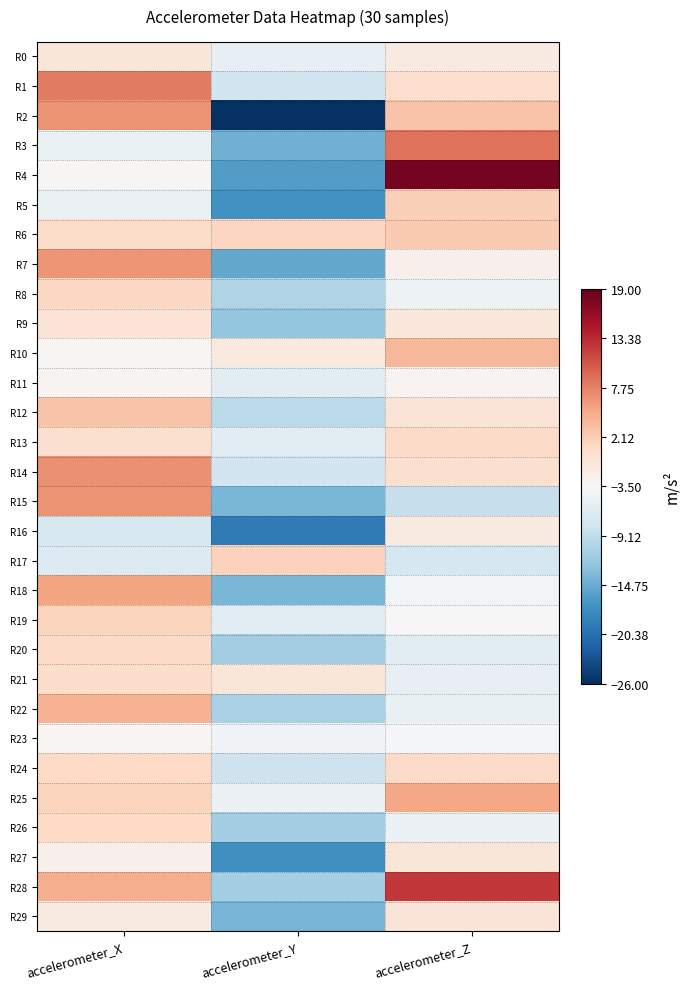

Between accelerometer_Z and accelerometer_Y, which is larger?

accelerometer_Z